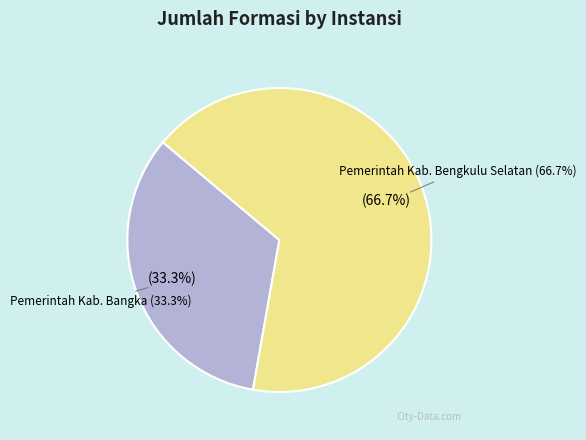

To the nearest percent, what is the combined percentage of Pemerintah Kab. Bengkulu Selatan and Pemerintah Kab. Bangka?

100%